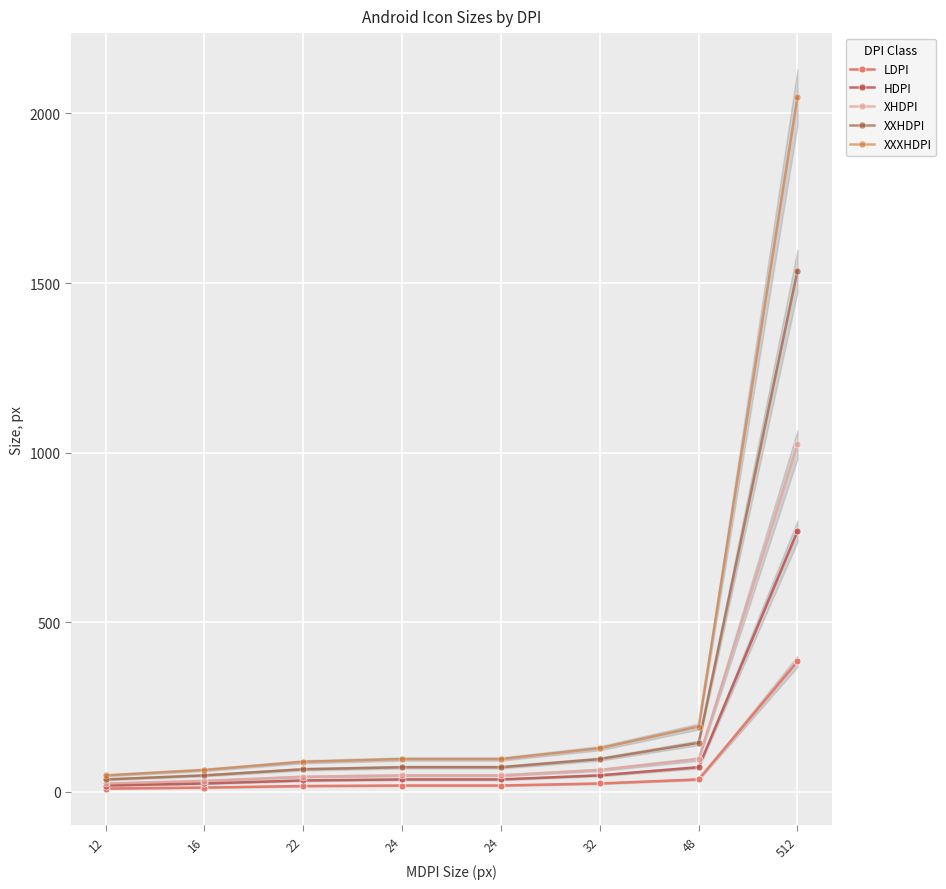

True or false: XHDPI and XXXHDPI cross at least once.

False